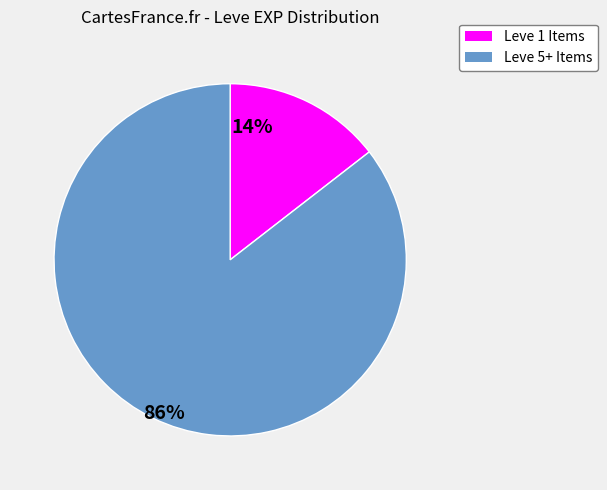

Does any single category account for the majority?

Yes